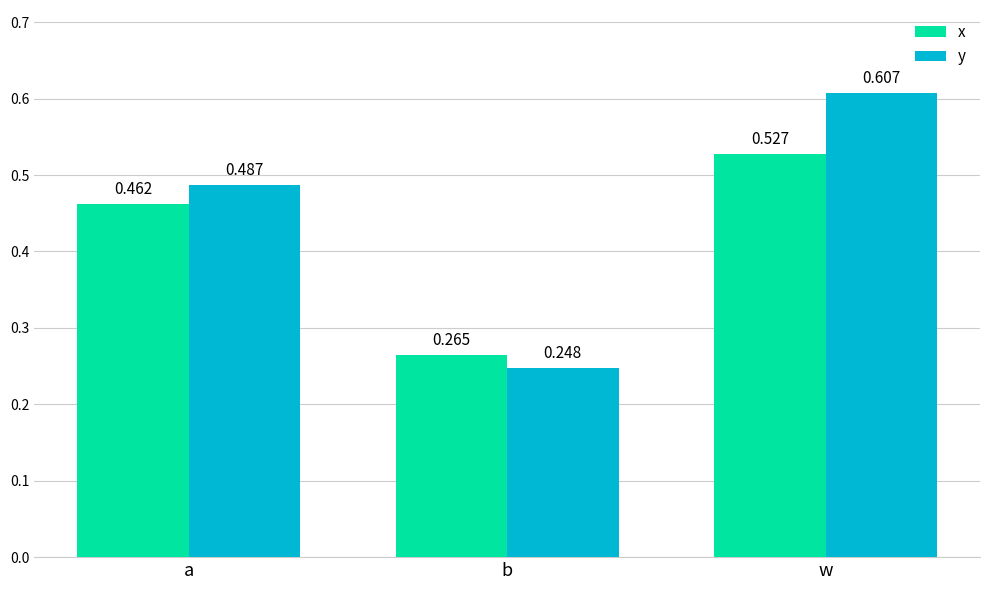

At how many categories does at least one series exceed 0?

3